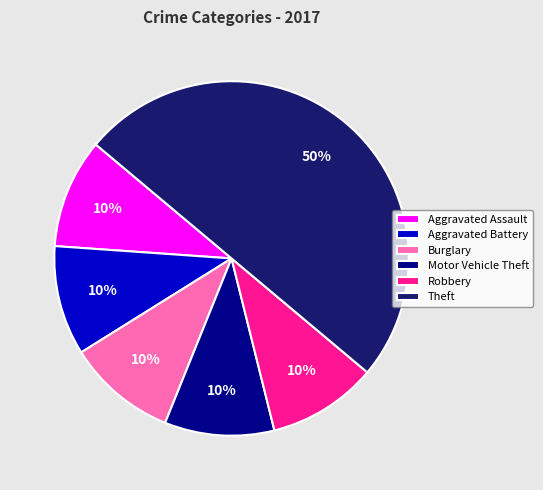

Which category has the biggest portion of the pie?

Theft